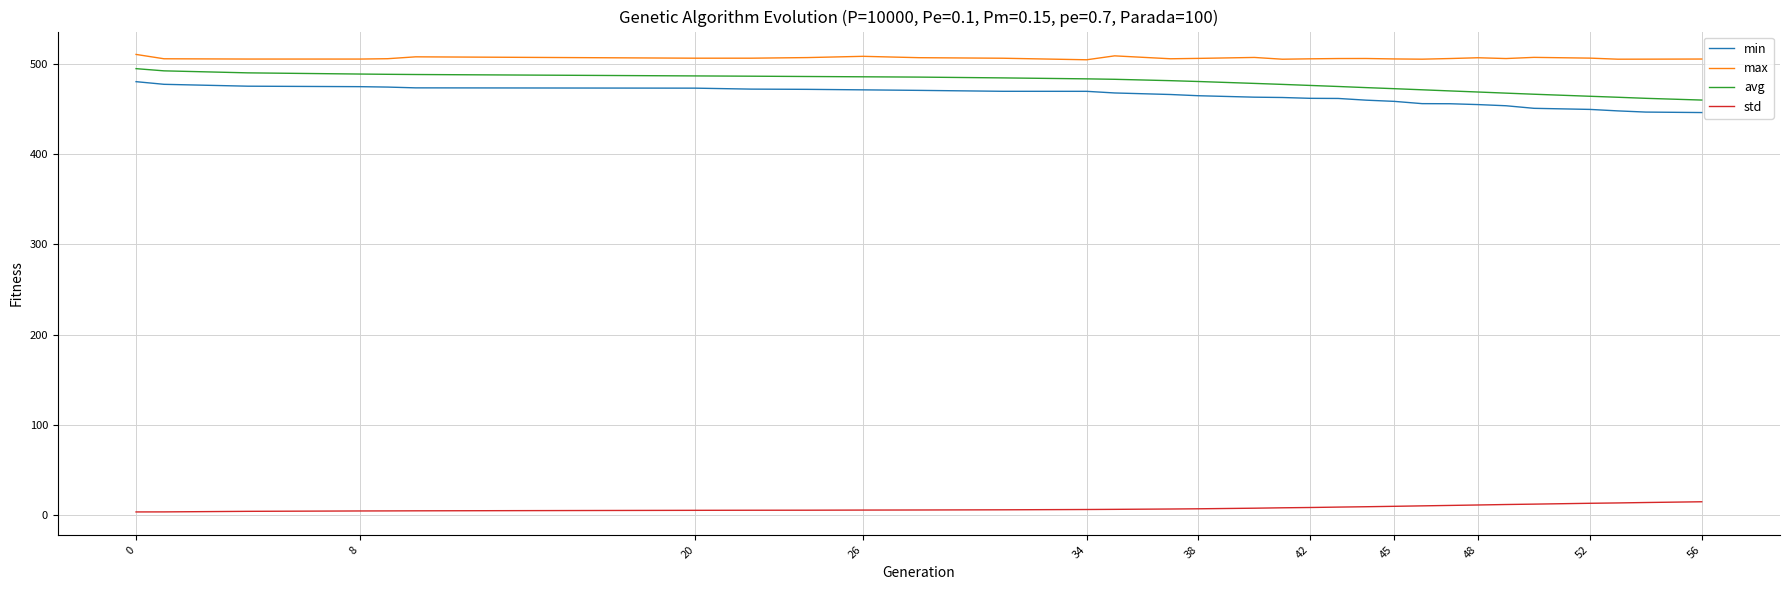

How many lines are shown in the chart?

4